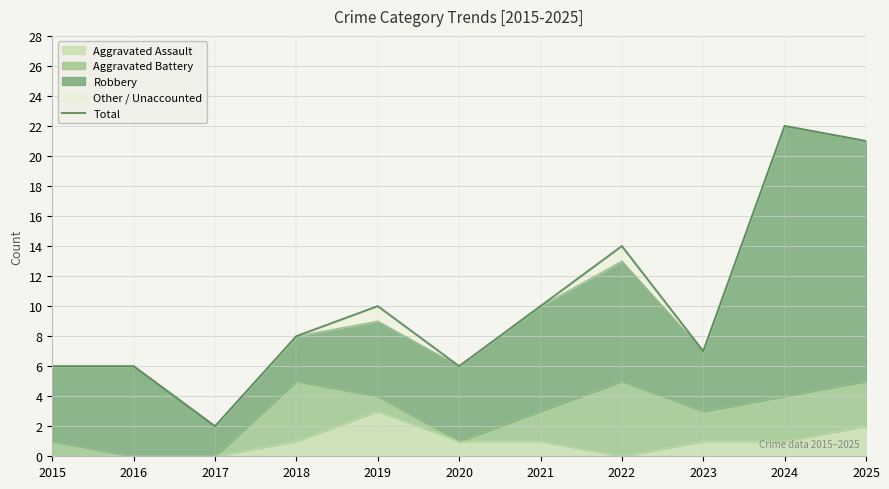

How many data points are above 8?

5